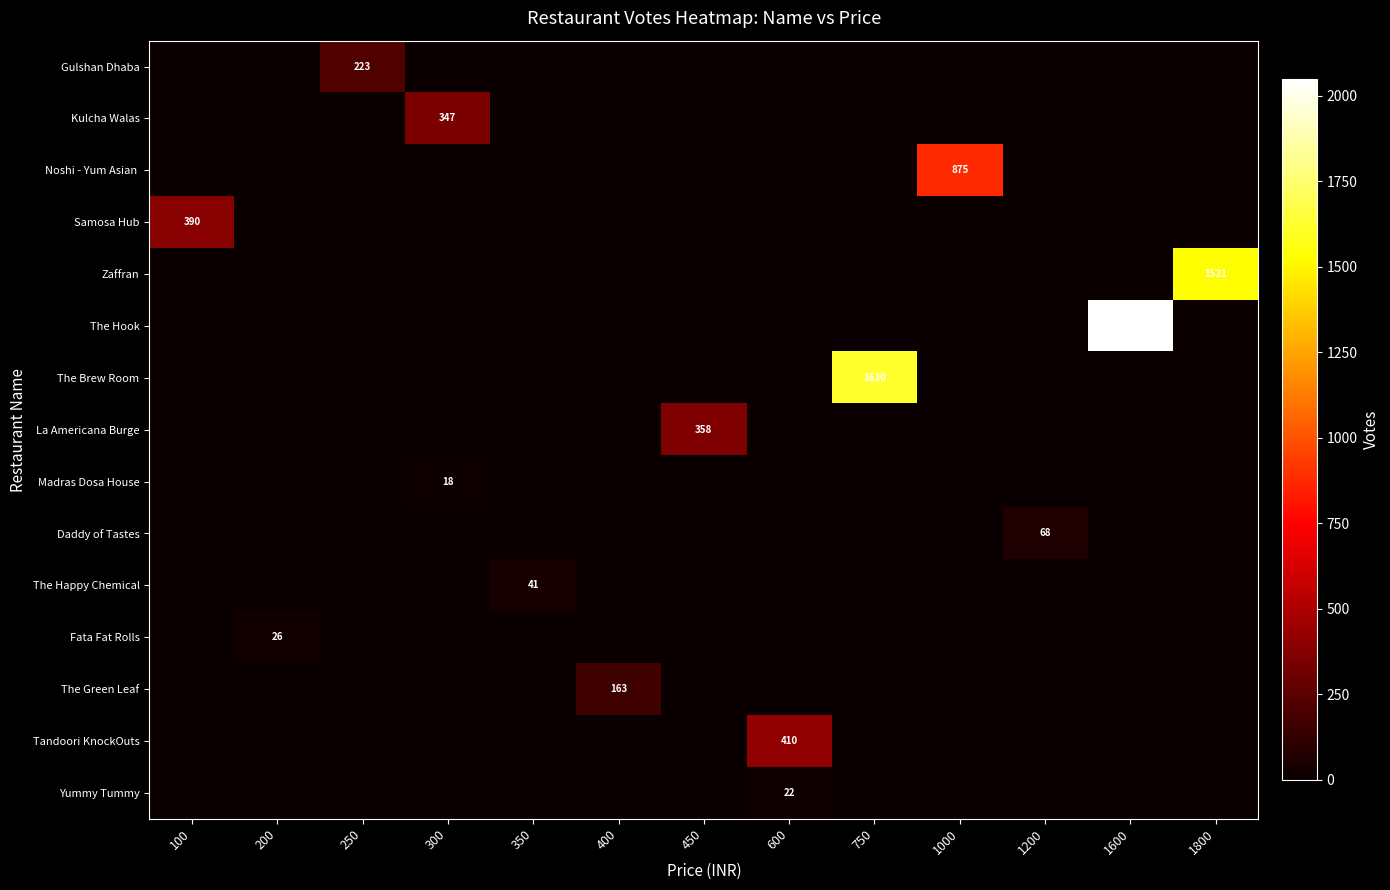

What is the difference between the maximum and minimum values in the Daddy of Tastes series?

68